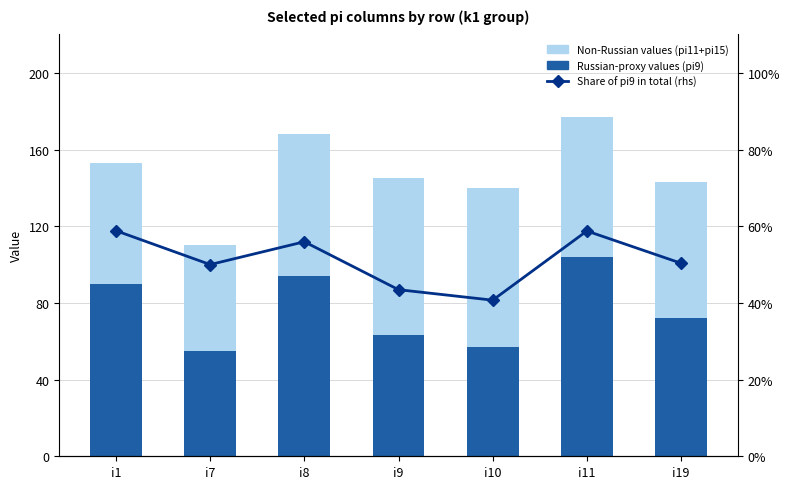

Which category has the highest value in the Share of pi9 in total (rhs) series?

i1